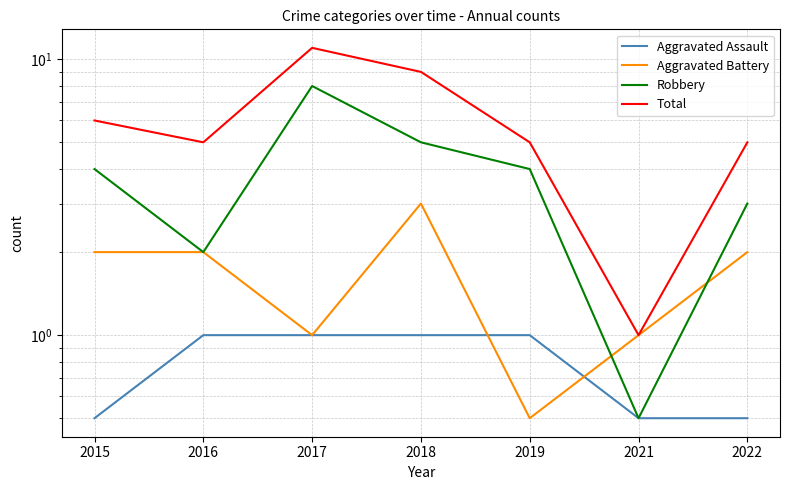

What are all the series names shown in the legend?

Aggravated Assault, Aggravated Battery, Robbery, Total